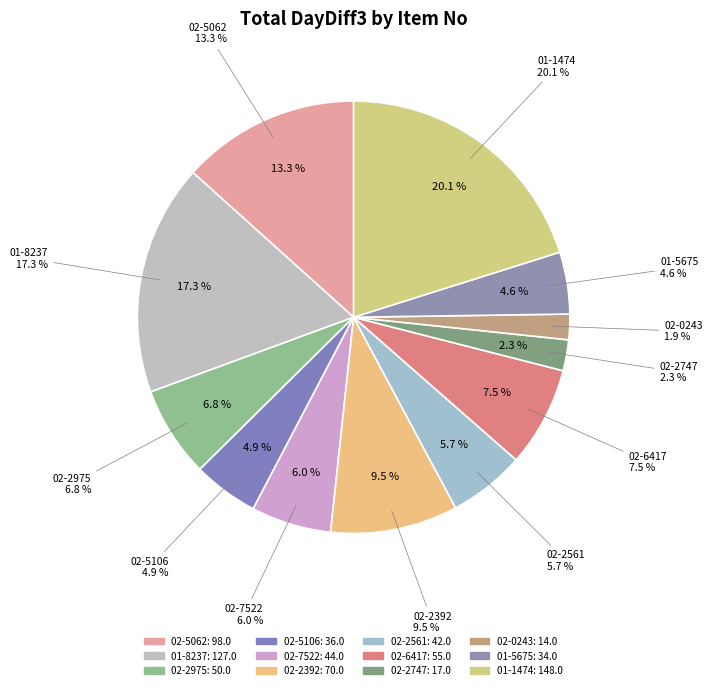

Which has a higher value, 02-2747 or 01-5675?

01-5675